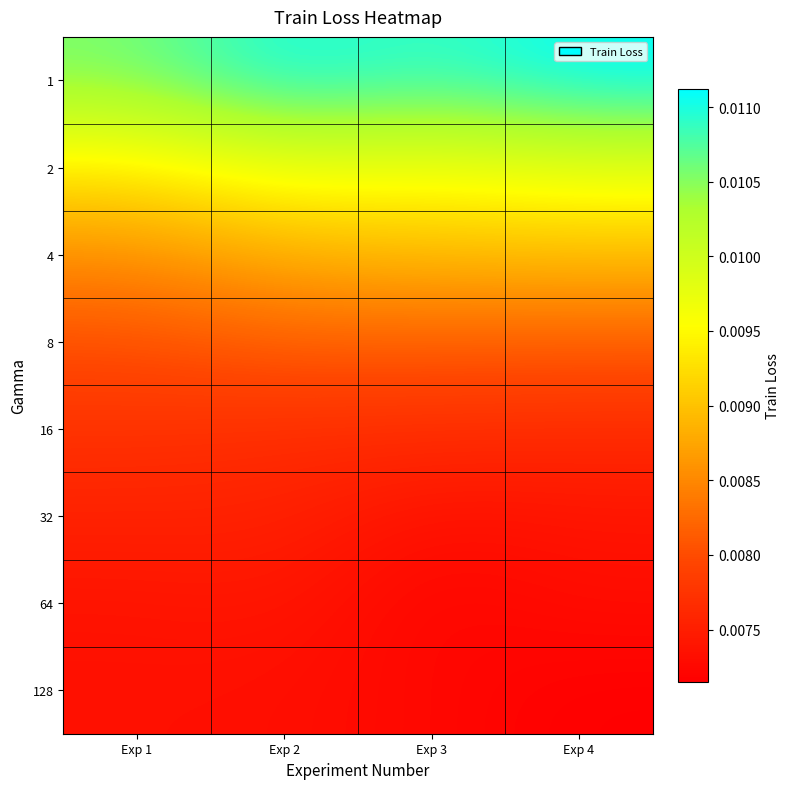

Between Exp 2 and Exp 4, which is larger?

Exp 4